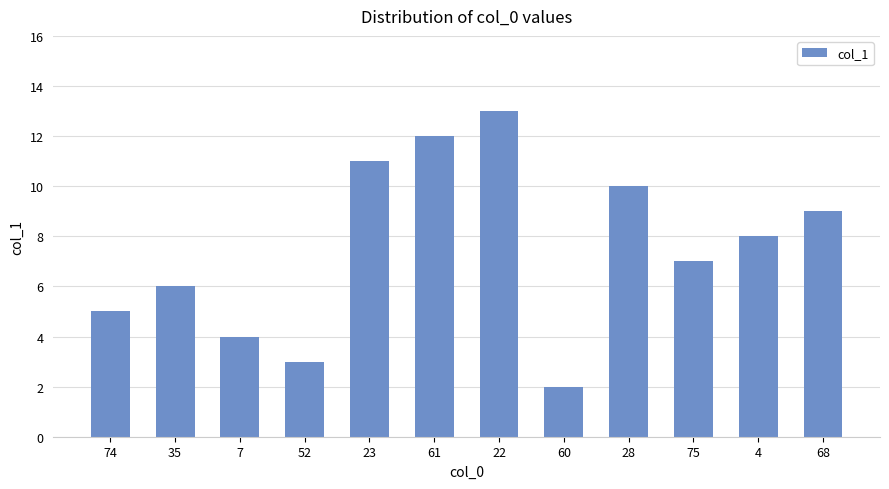

Reading left to right, extract all data points from this chart.

5	6	4	3	11	12	13	2	10	7	8	9